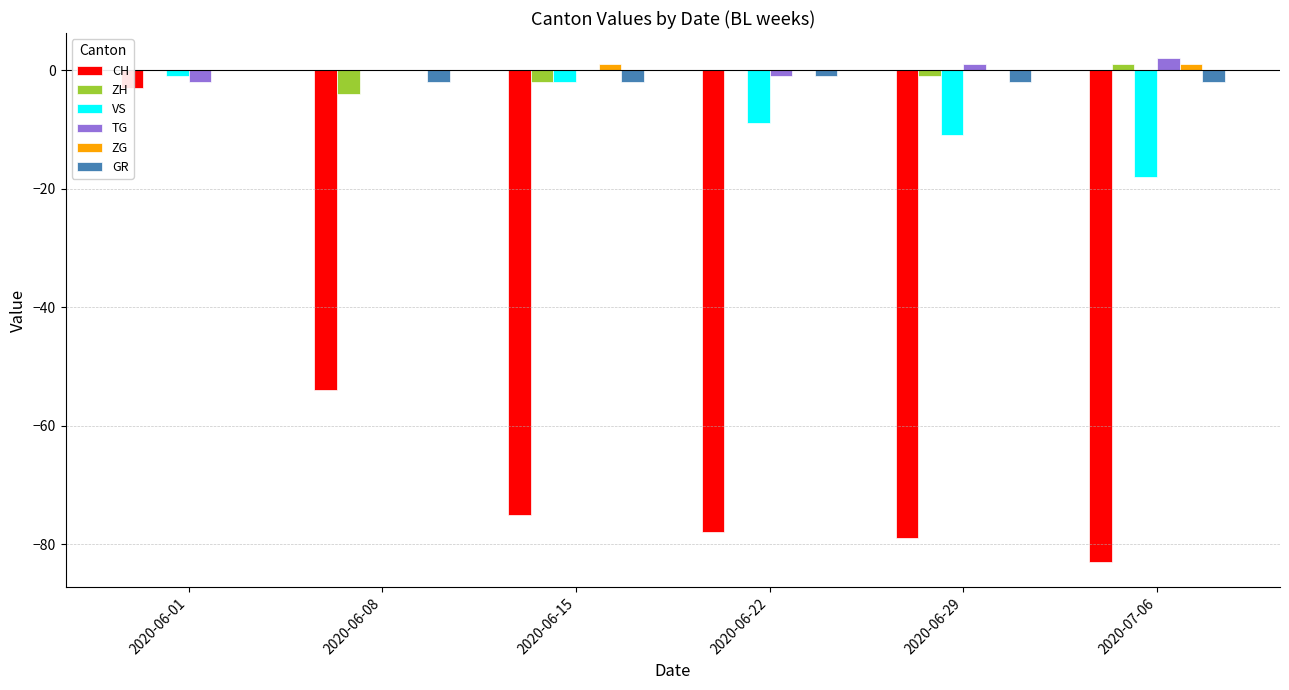

Reading left to right, what are all the values shown in this chart?

CH: 2020-06-01=-3	2020-06-08=-54	2020-06-15=-75	2020-06-22=-78	2020-06-29=-79	2020-07-06=-83
ZH: 2020-06-01=0	2020-06-08=-4	2020-06-15=-2	2020-06-22=0	2020-06-29=-1	2020-07-06=1
VS: 2020-06-01=-1	2020-06-08=0	2020-06-15=-2	2020-06-22=-9	2020-06-29=-11	2020-07-06=-18
TG: 2020-06-01=-2	2020-06-08=0	2020-06-15=0	2020-06-22=-1	2020-06-29=1	2020-07-06=2
ZG: 2020-06-01=0	2020-06-08=0	2020-06-15=1	2020-06-22=0	2020-06-29=0	2020-07-06=1
GR: 2020-06-01=0	2020-06-08=-2	2020-06-15=-2	2020-06-22=-1	2020-06-29=-2	2020-07-06=-2